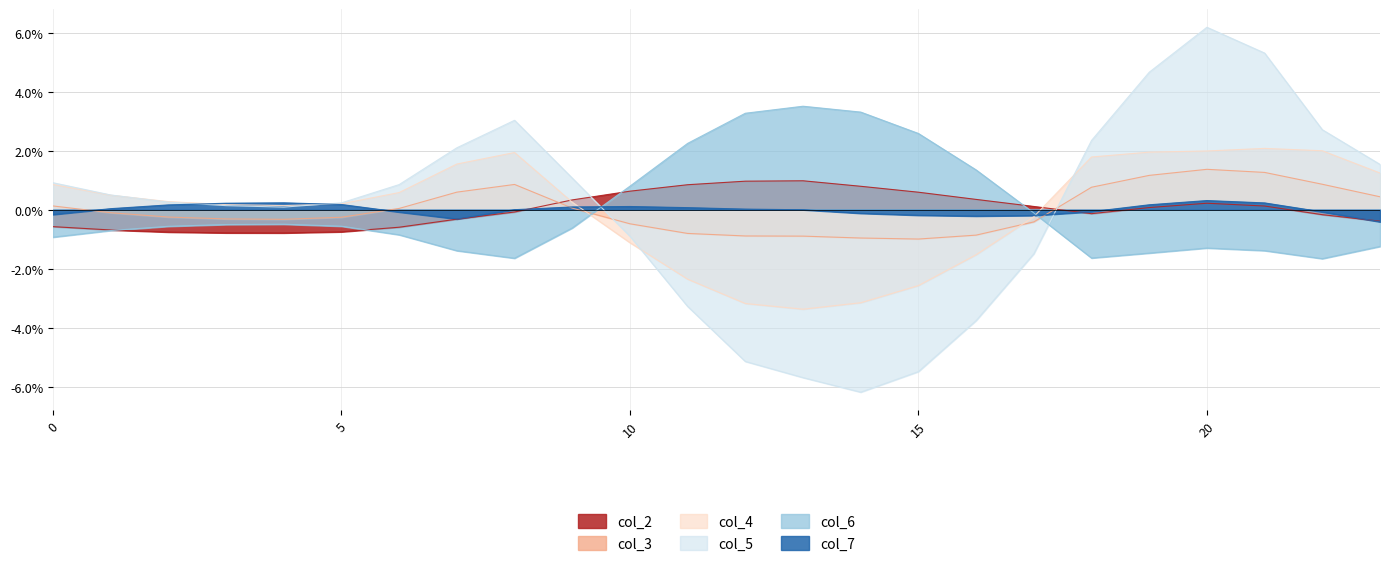

Is the value of col_7 at 9 greater than the value of col_3 at 18?

No